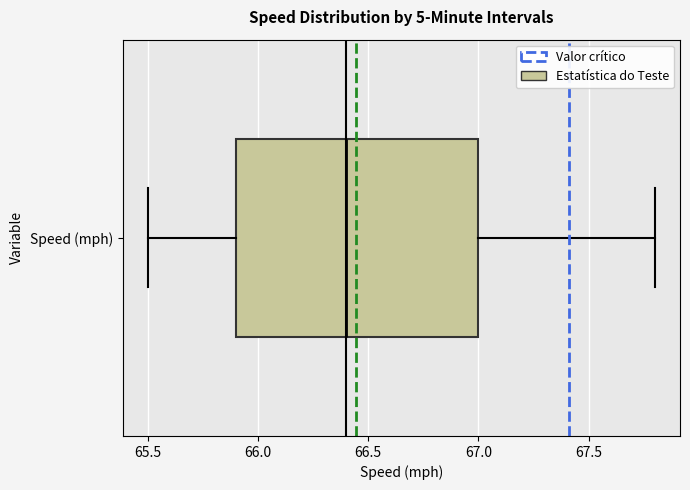

Transcribe this box plot: give where the median line is, the range the box spans, and where the two whiskers end, as read against the x-axis. The values are not printed on the chart, so give them approximately, as read against the axis.

median 66.4, box 65.9 to 67.0, whiskers 65.5 to 67.8